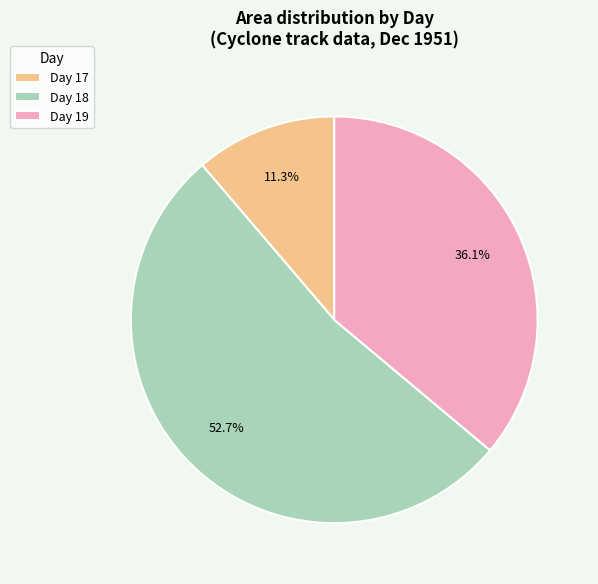

What is the ratio of the value at Day 19 to the value at Day 18?

0.7